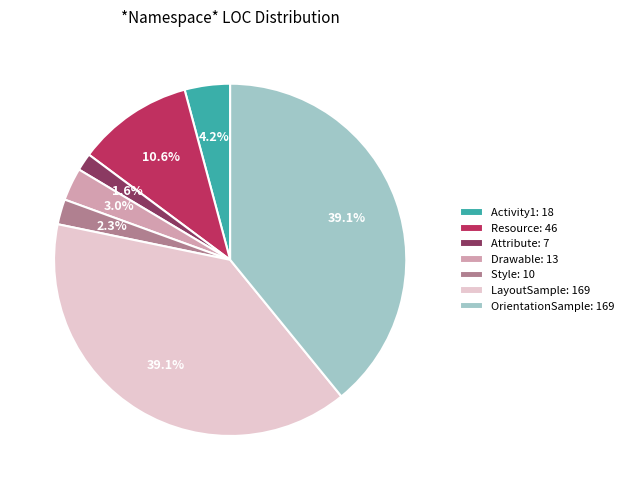

Does OrientationSample: 169 represent more than half of the total?

No